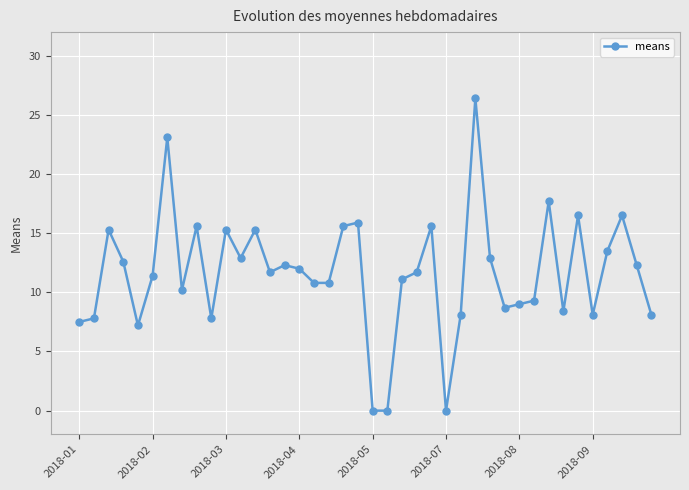

Reading left to right, transcribe all the data shown in this chart.

7.5	7.8	15.3	12.6	7.2	11.4	23.1	10.2	15.6	7.8	15.3	12.9	15.3	11.7	12.3	12.0	10.8	10.8	15.6	15.9	0.0	0.0	11.1	11.7	15.6	0.0	8.1	26.4	12.9	8.7	9.0	9.3	17.7	8.4	16.5	8.1	13.5	16.5	12.3	8.1